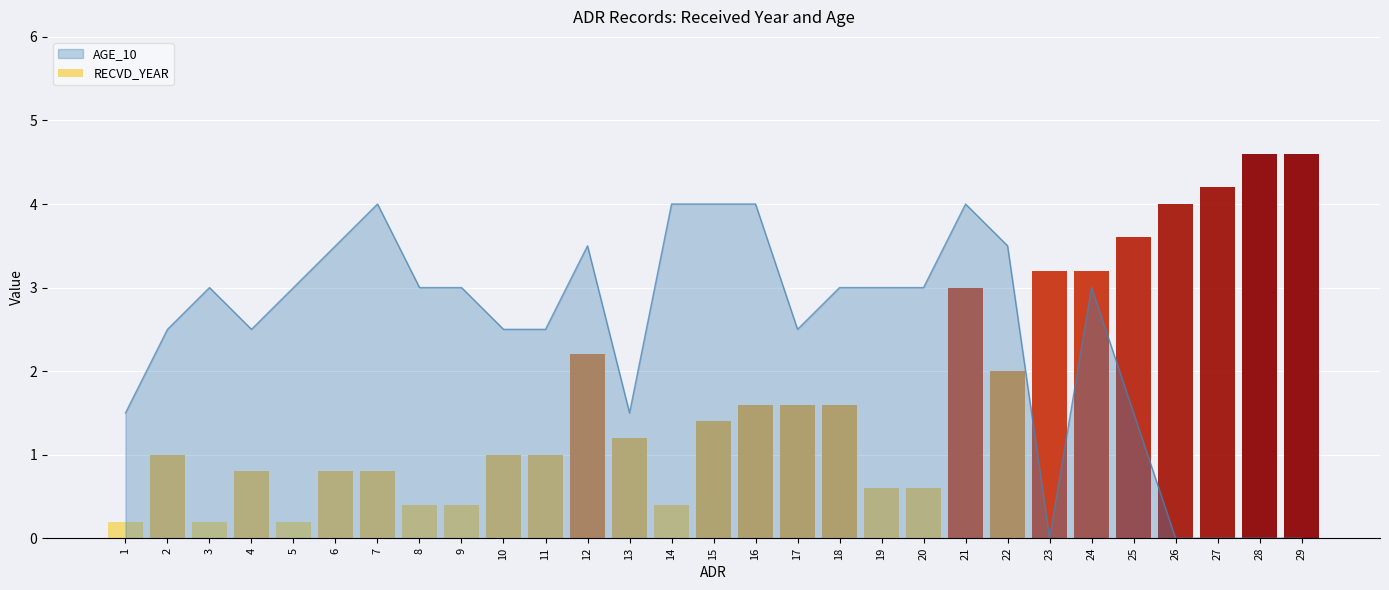

Rank the categories by value from highest to lowest.

7, 14, 15, 16, 21, 6, 12, 22, 3, 5, 8, 9, 18, 19, 20, 24, 2, 4, 10, 11, 17, 1, 13, 25, 23, 26, 27, 28, 29